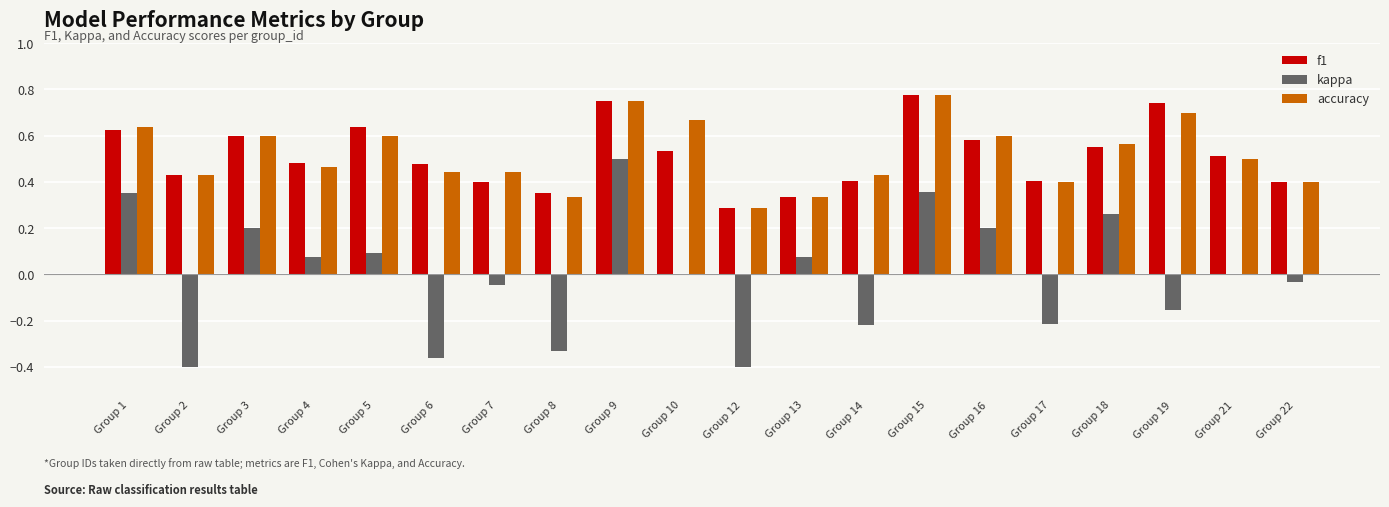

Between Group 7 and Group 18, which series saw the biggest shift?

kappa